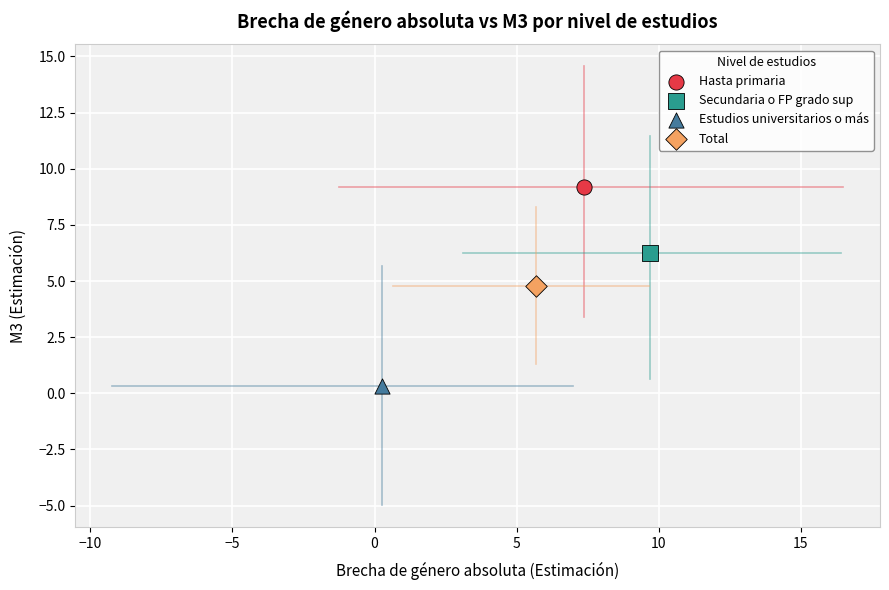

What are all the series names shown in the legend?

Hasta primaria, Secundaria o FP grado sup, Estudios universitarios o más, Total